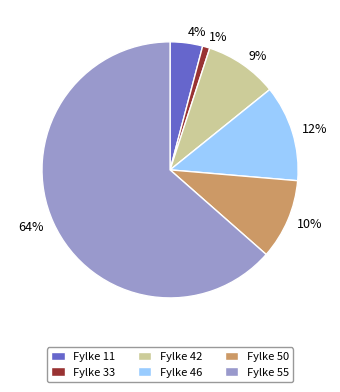

Is there a majority slice in this chart?

Yes